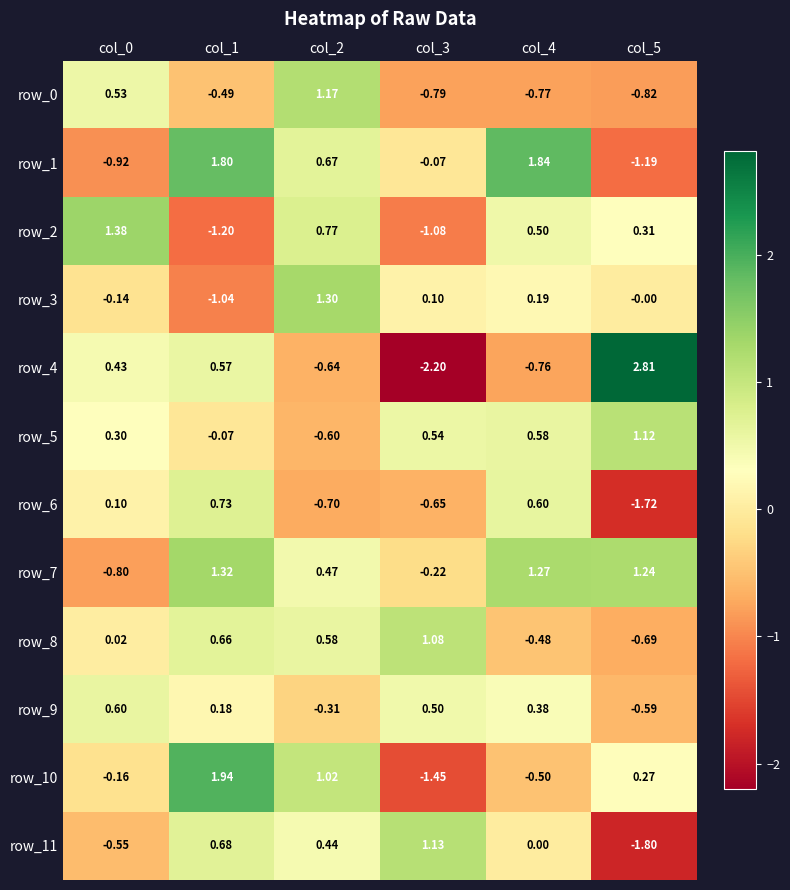

What is the maximum value for row_8?

1.1